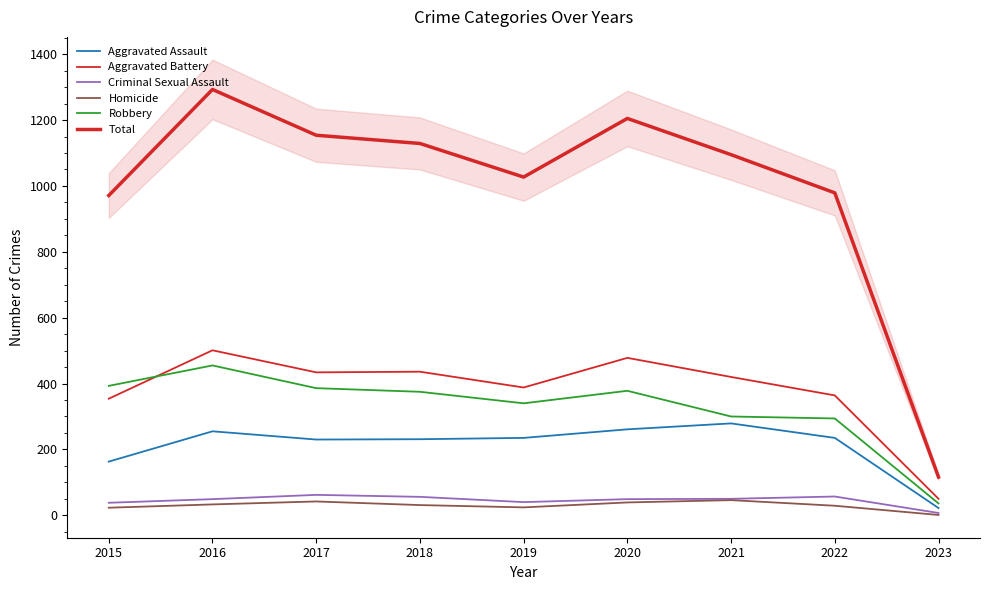

Which label corresponds to the largest value in the chart?

2016